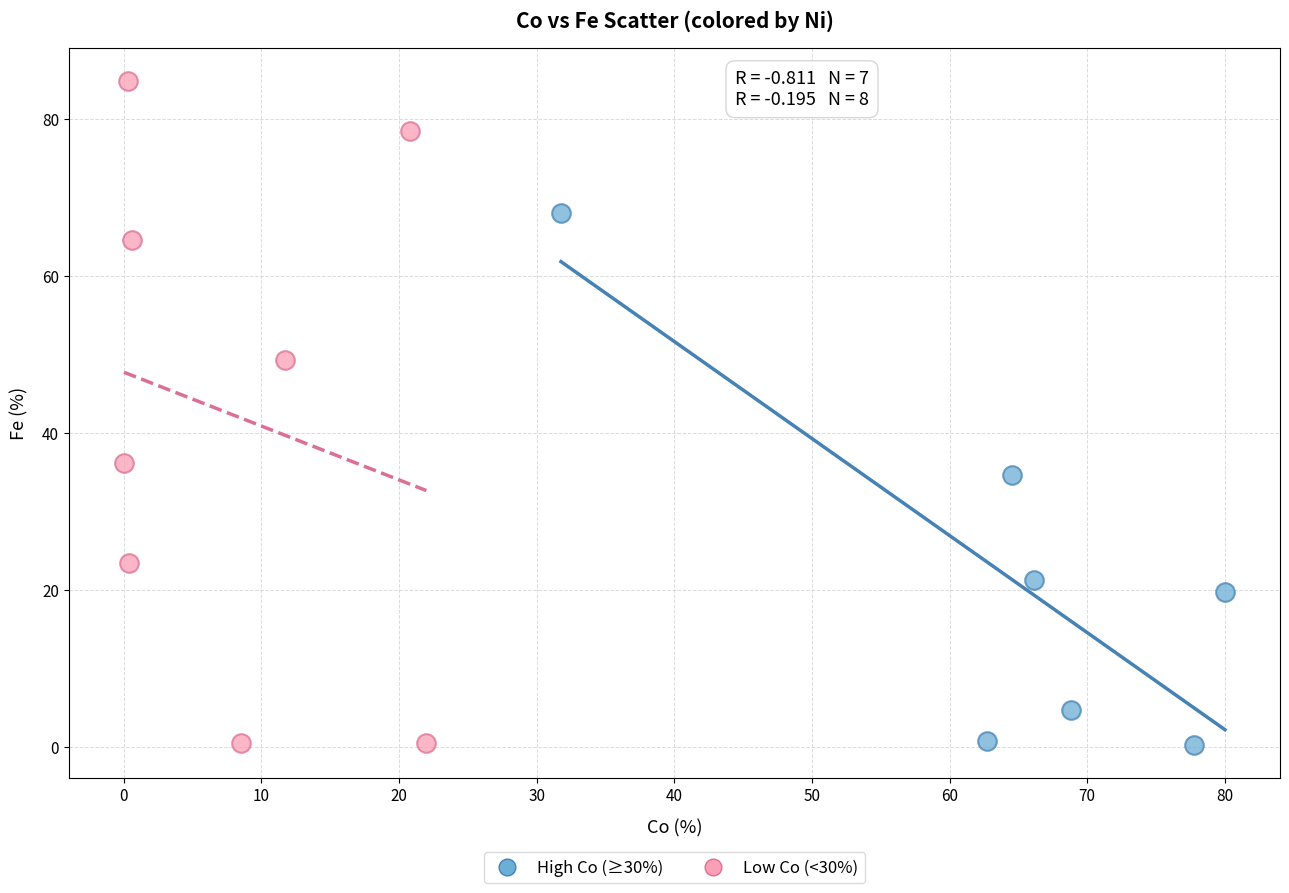

Which series reaches the maximum Y coordinate?

Low Co (<30%)